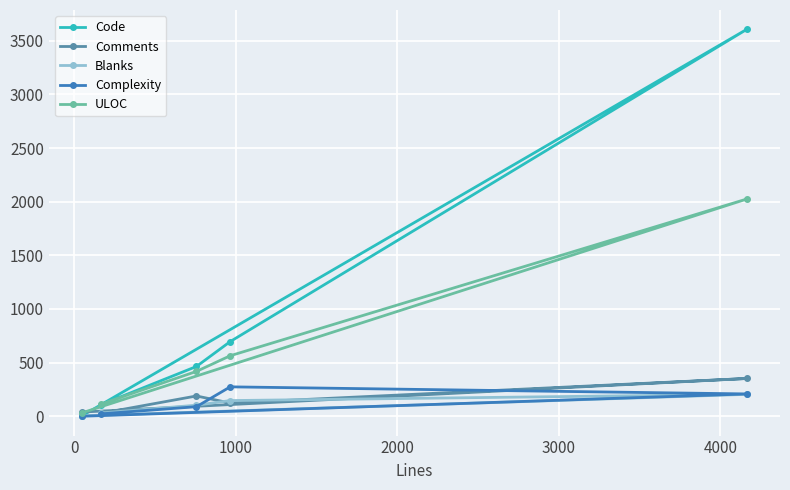

Which series has the widest spread of values?

Code